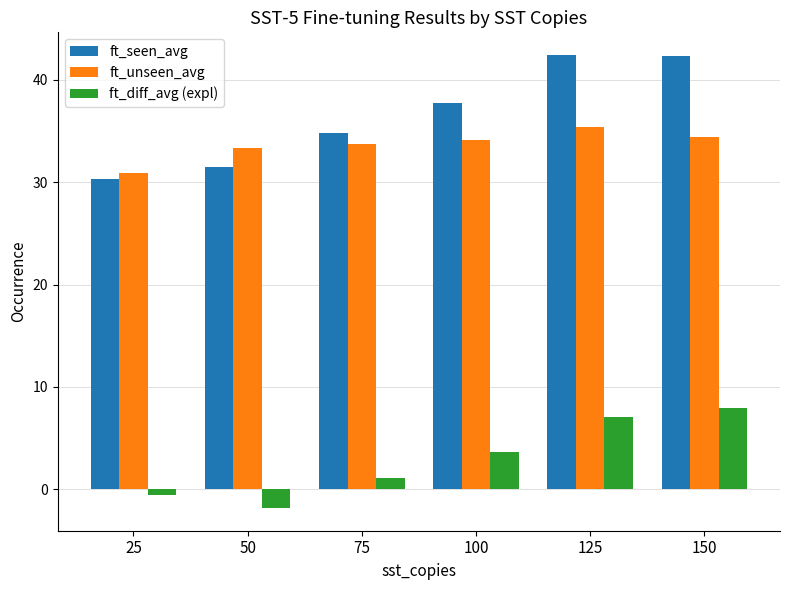

Is the value of ft_seen_avg at 25 greater than the value of ft_unseen_avg at 75?

No